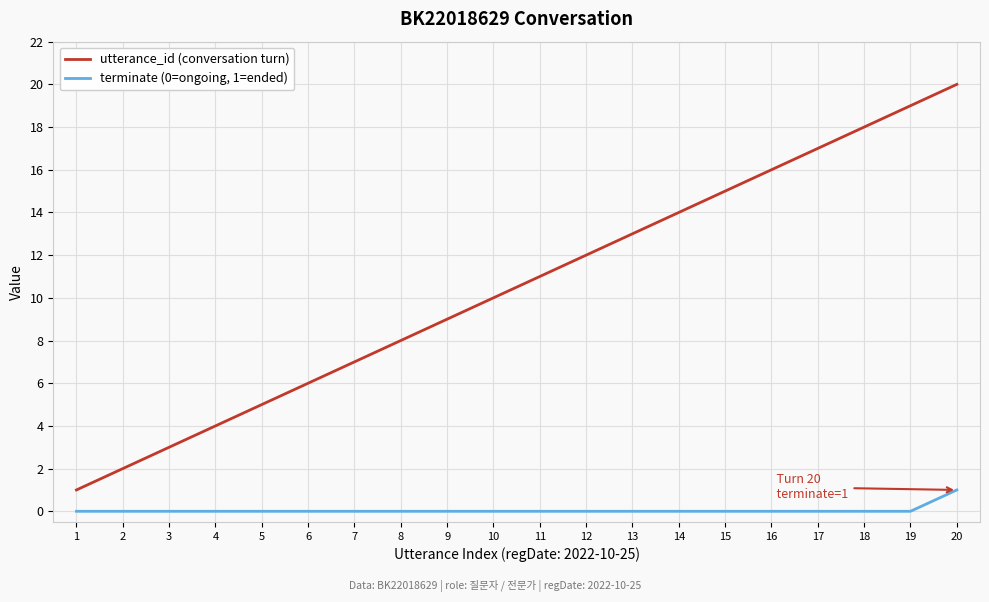

Which series has the widest spread of values?

utterance_id (conversation turn)